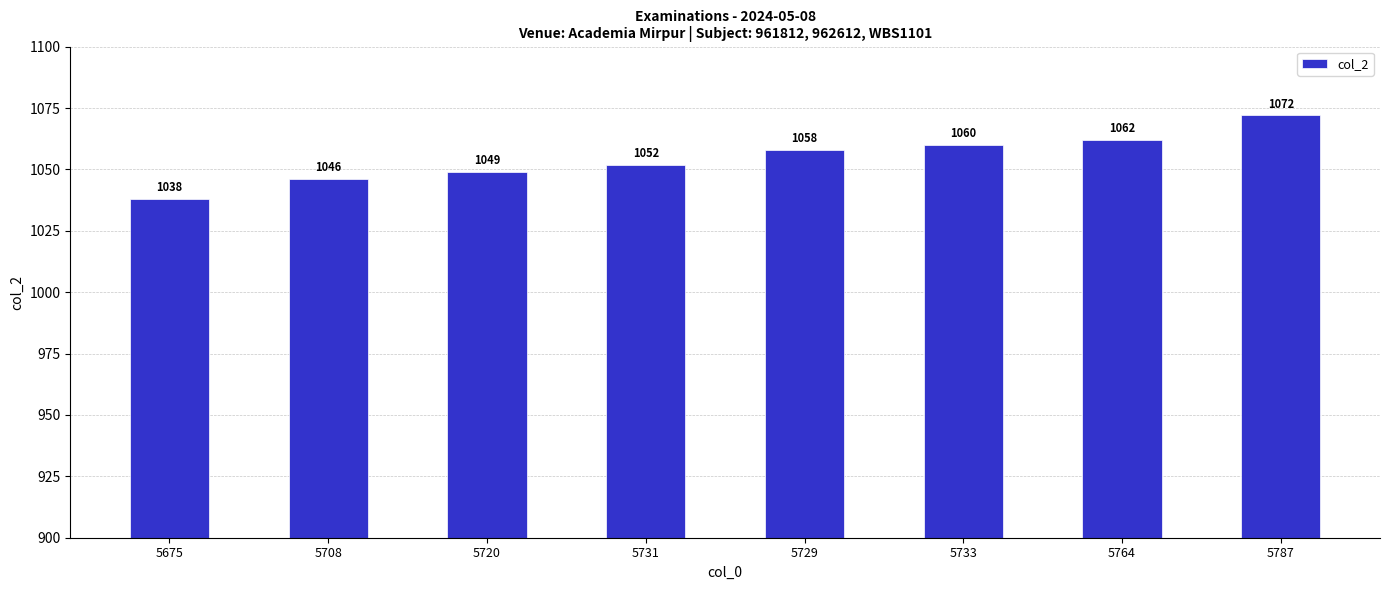

How many bars are there in total?

8